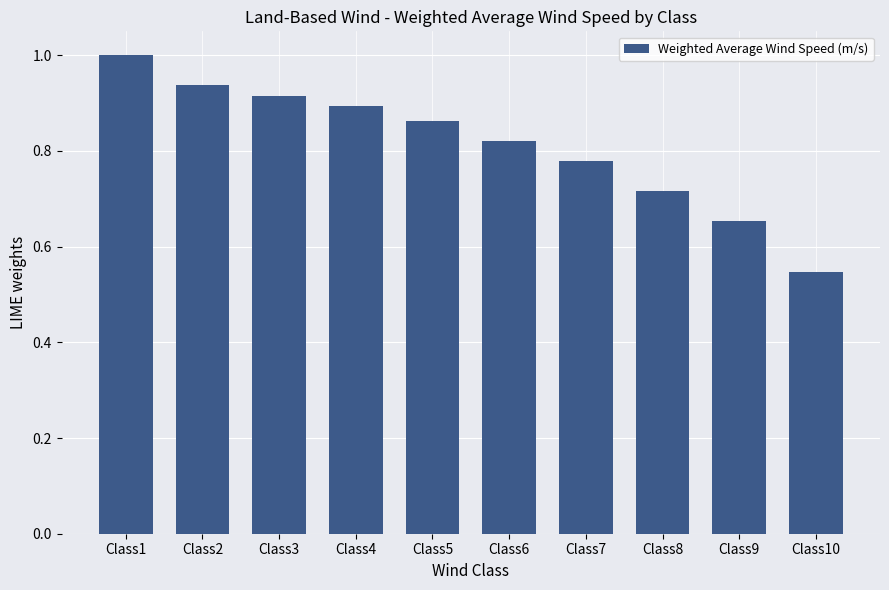

What is the value of the 1st bar from the left?

1.0